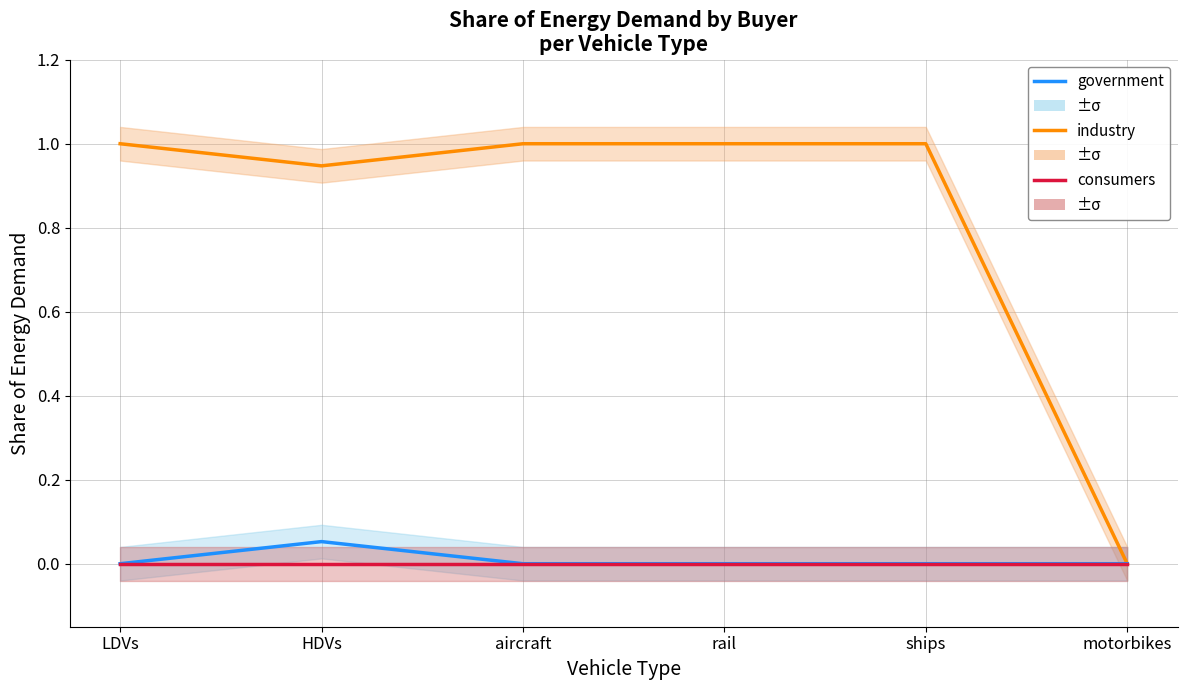

True or false: consumers and industry intersect in this chart.

False